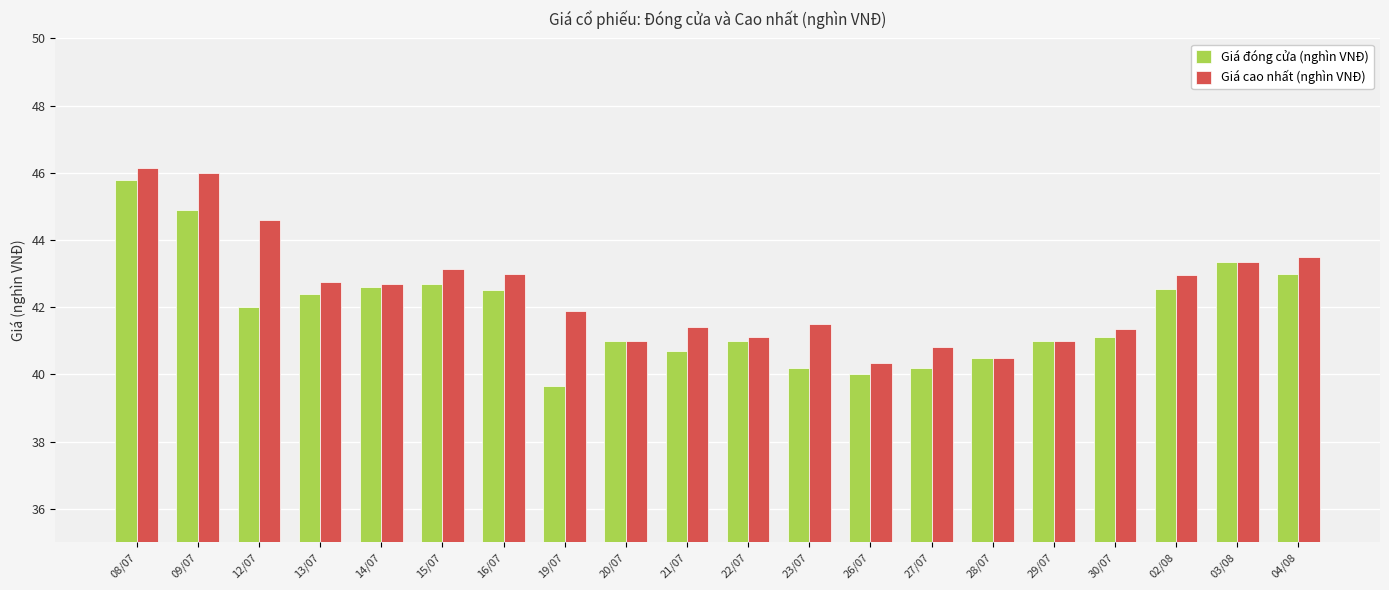

At how many categories does at least one series exceed 40?

20